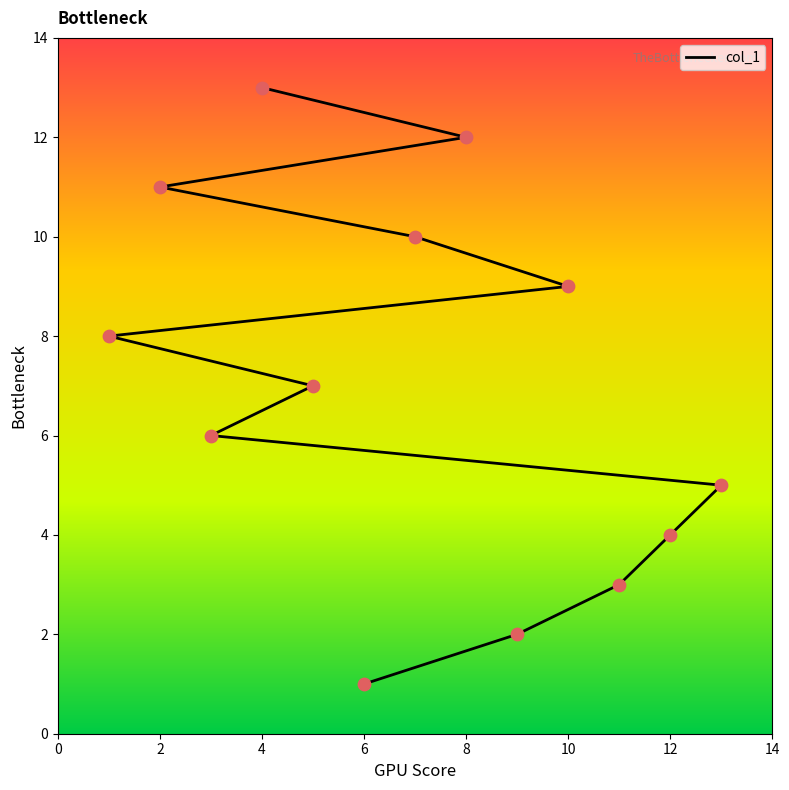

Between 10 and 6, which is larger?

10